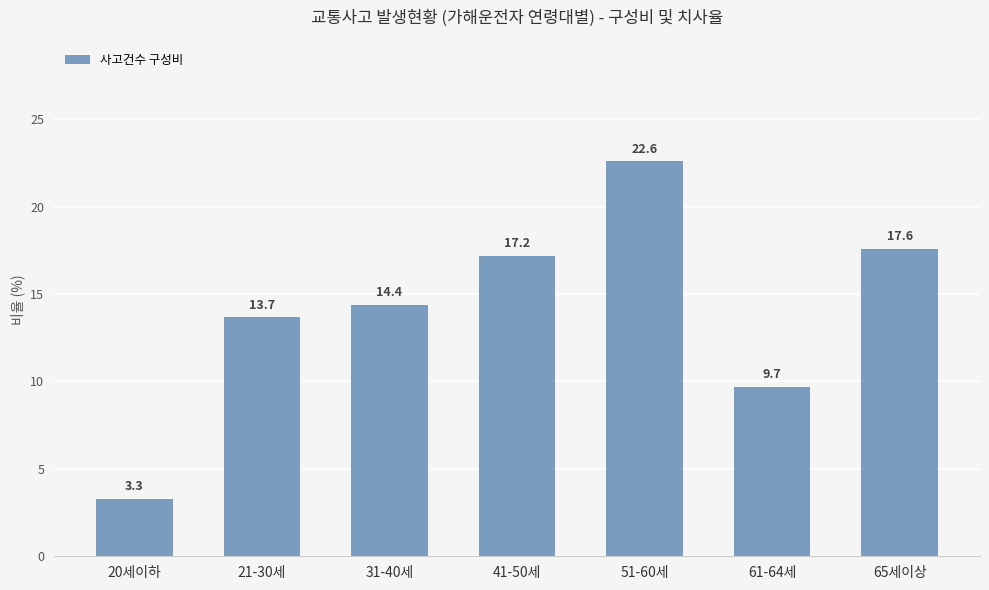

The chart shows a value of 16.4 at 61-64세. True or false?

False